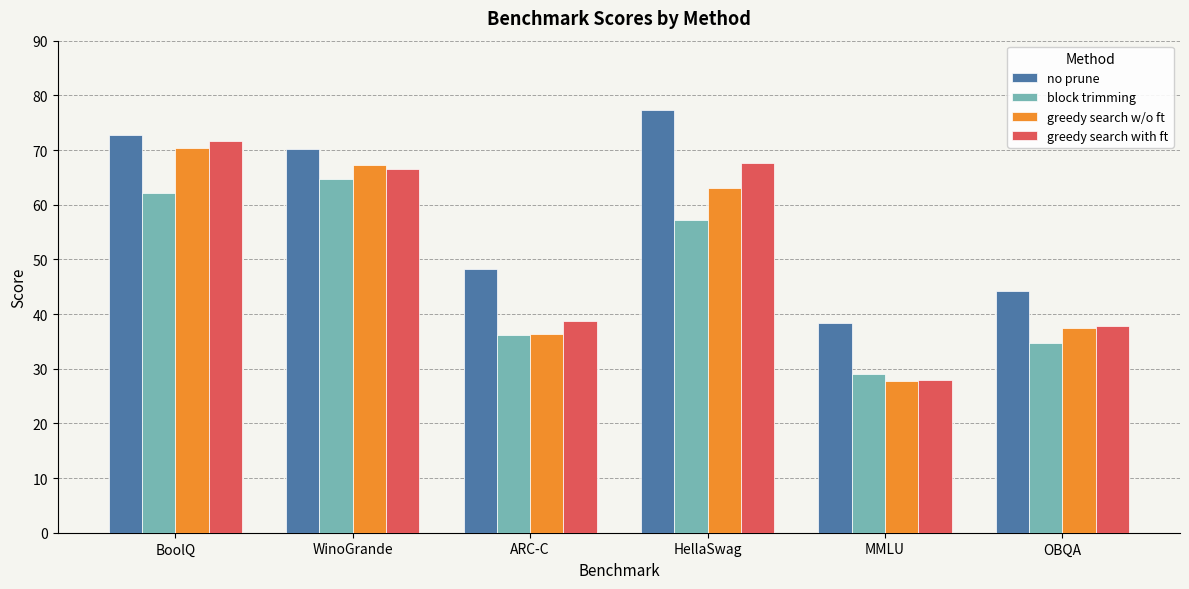

Rank the series by their maximum value, from highest to lowest.

no prune, greedy search with ft, greedy search w/o ft, block trimming